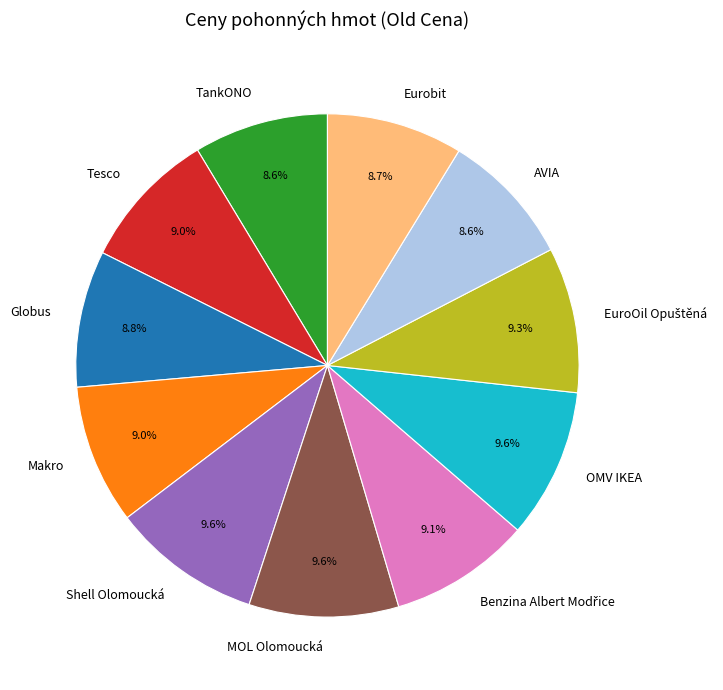

Does AVIA account for over 50% of the chart?

No